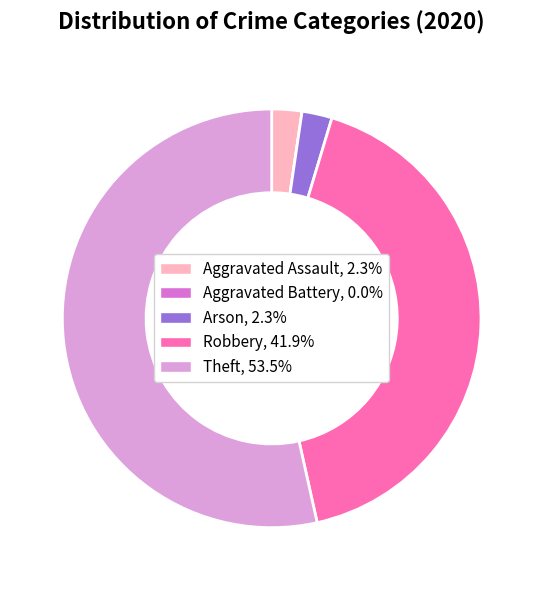

What is the ratio of the value at Theft, 53.5% to the value at Robbery, 41.9%?

1.3